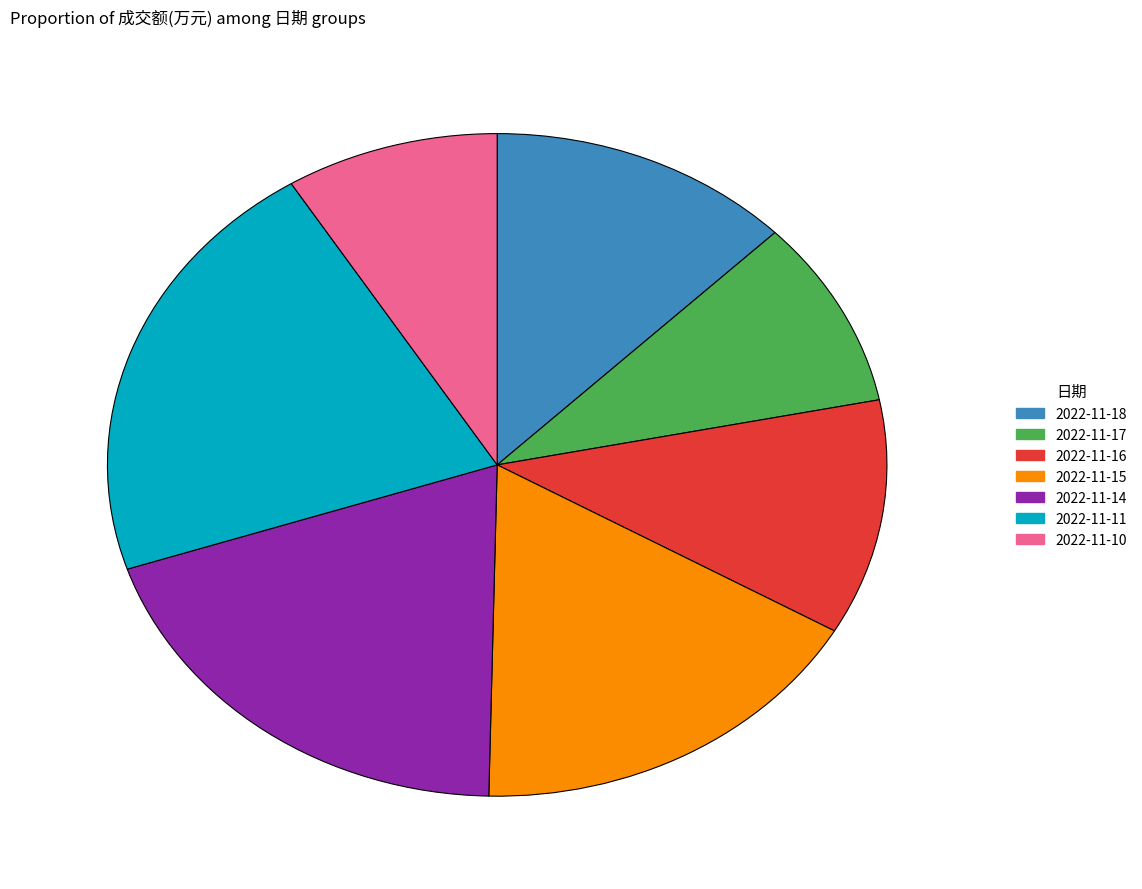

Do 2022-11-11 and 2022-11-14 together represent more than half of the pie?

No